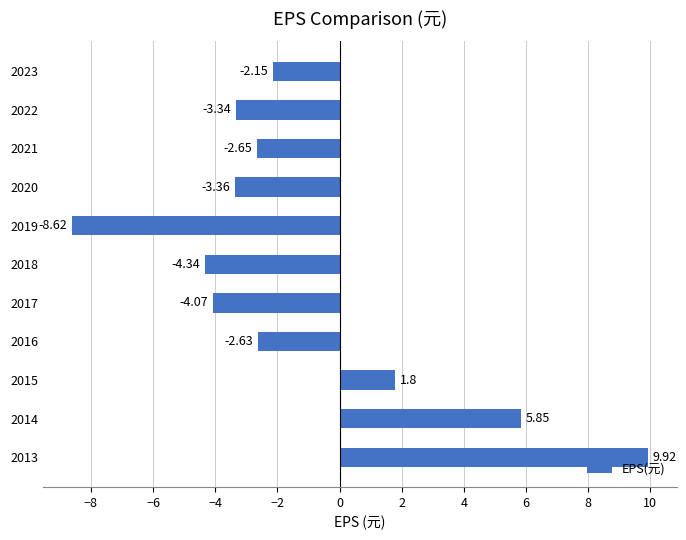

Which has a higher value, 2017 or 2014?

2014